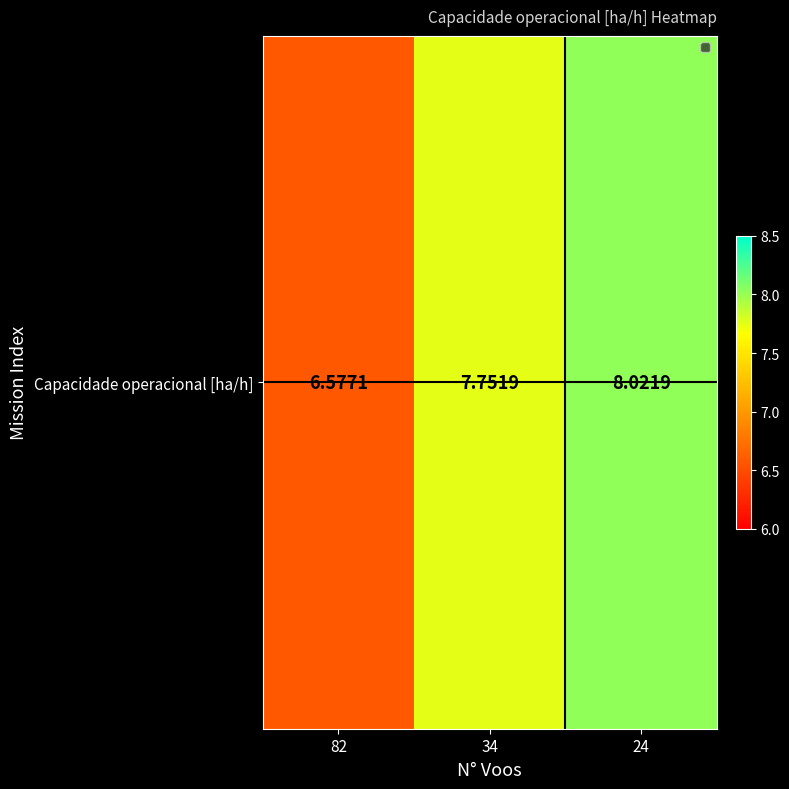

Reading left to right, list all the values displayed in this chart.

82=6.6	34=7.8	24=8.0